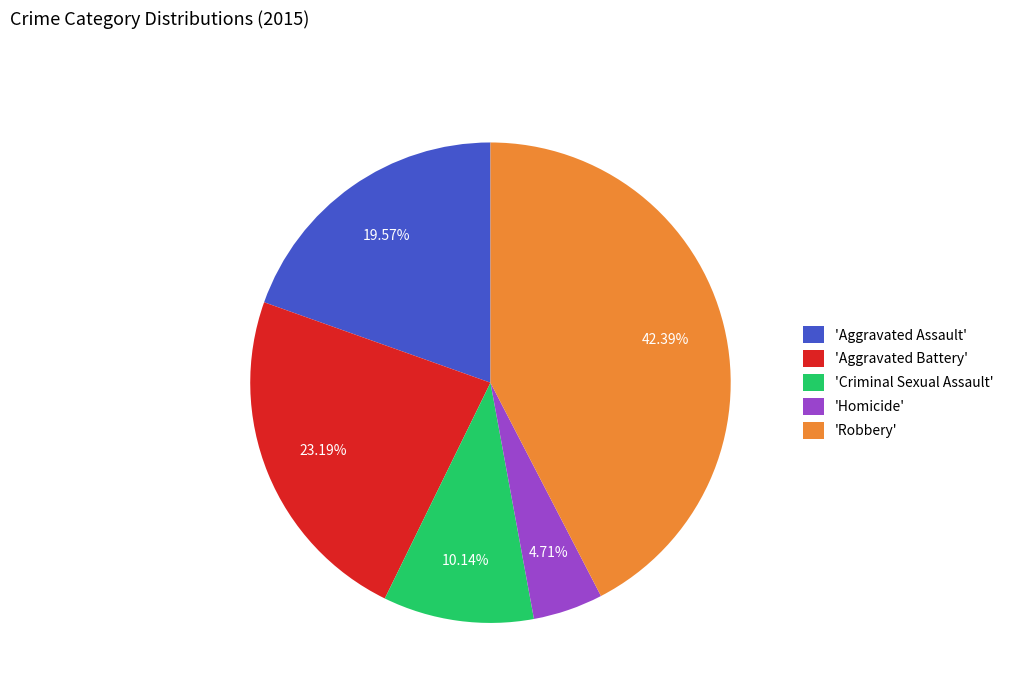

Which category has the smallest portion of the pie?

'Homicide'